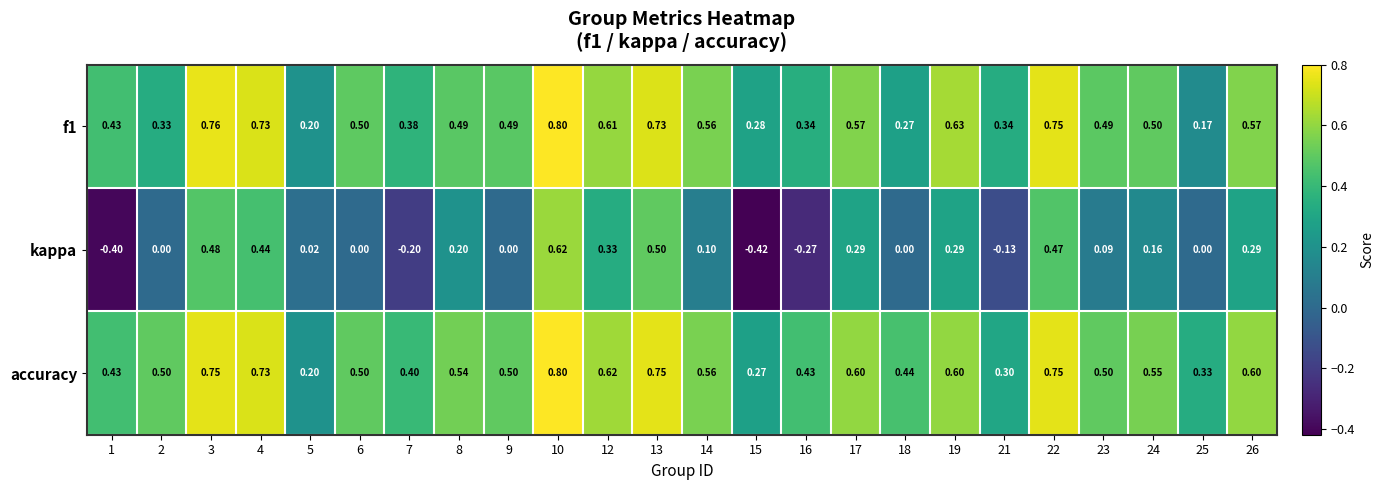

What is the total value across all series at 8?

1.2